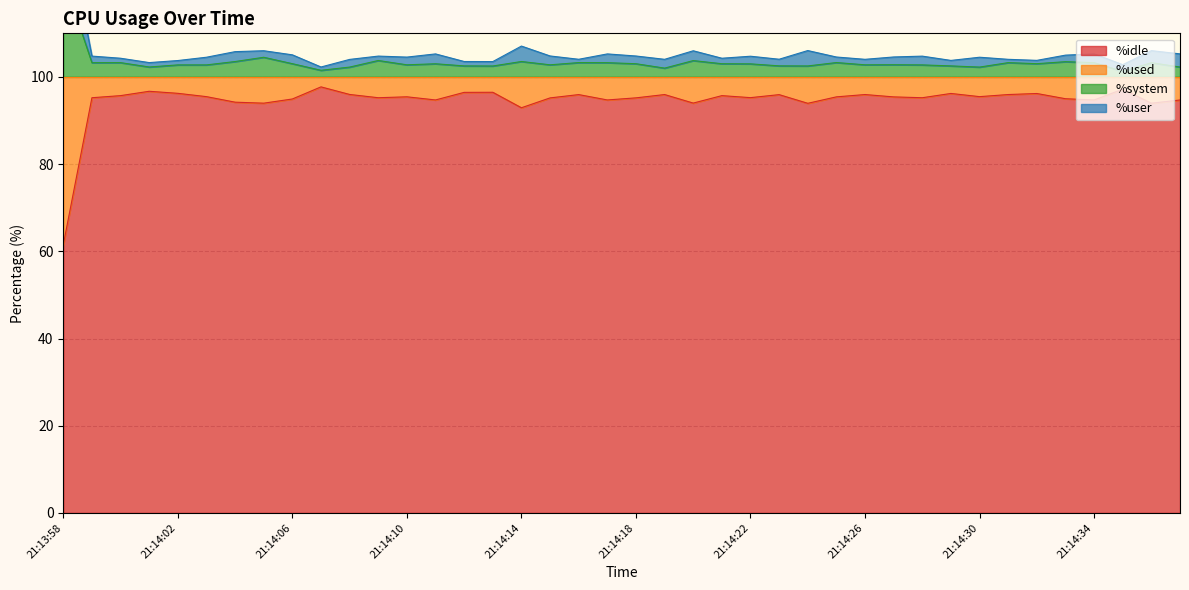

What value does the %idle series have at 21:14:25?

95.4